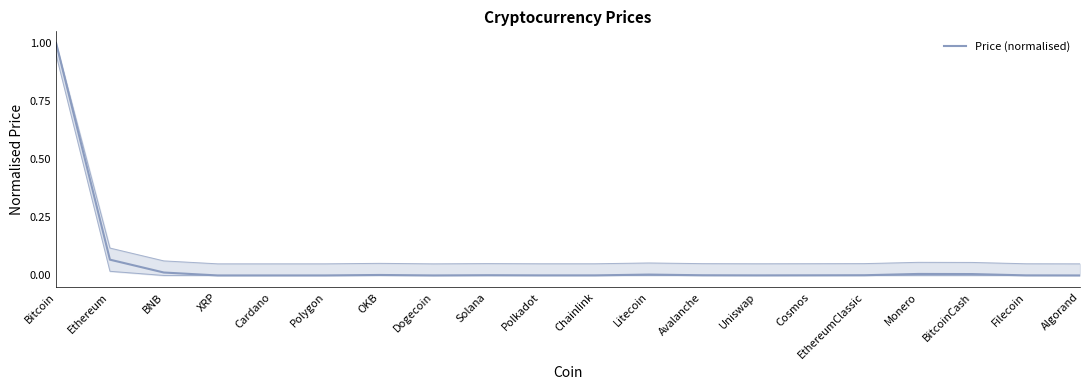

Which has a higher value, Avalanche or BNB?

BNB